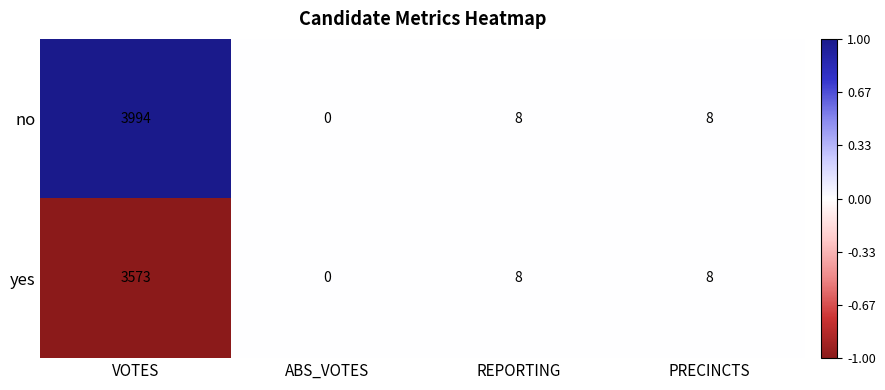

Count the number of categories in the chart.

4